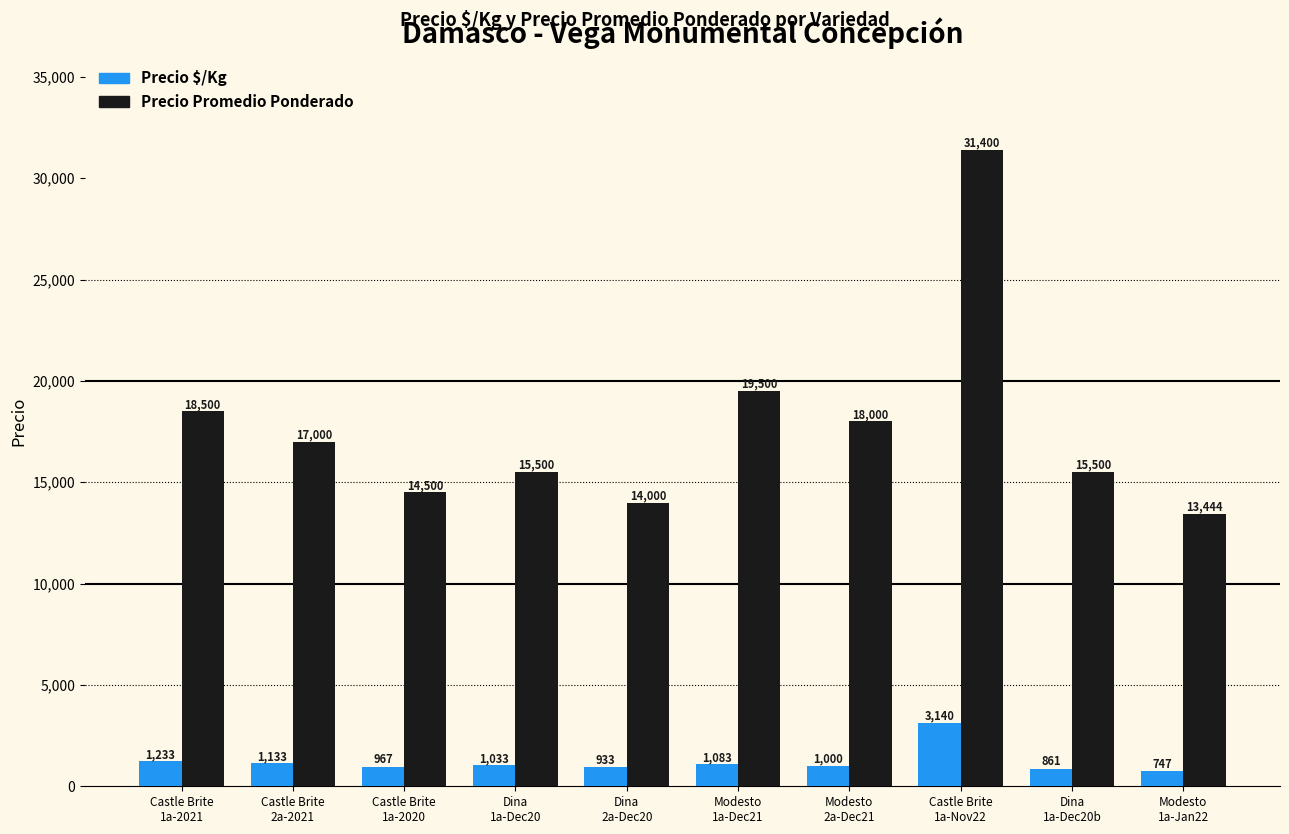

At which label does Precio Promedio Ponderado first exceed 17000?

Castle Brite
1a-2021